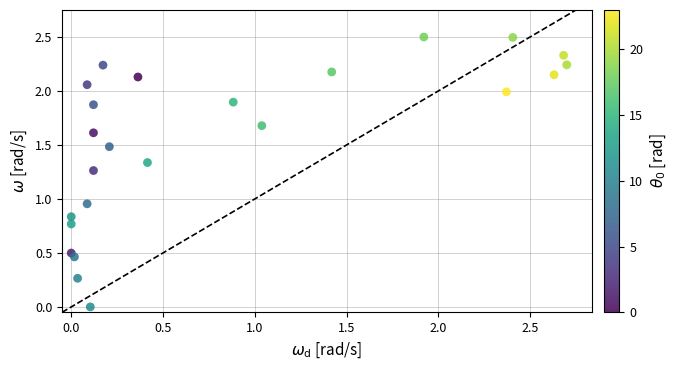

What is the range of Y values (max minus min)?

2.5